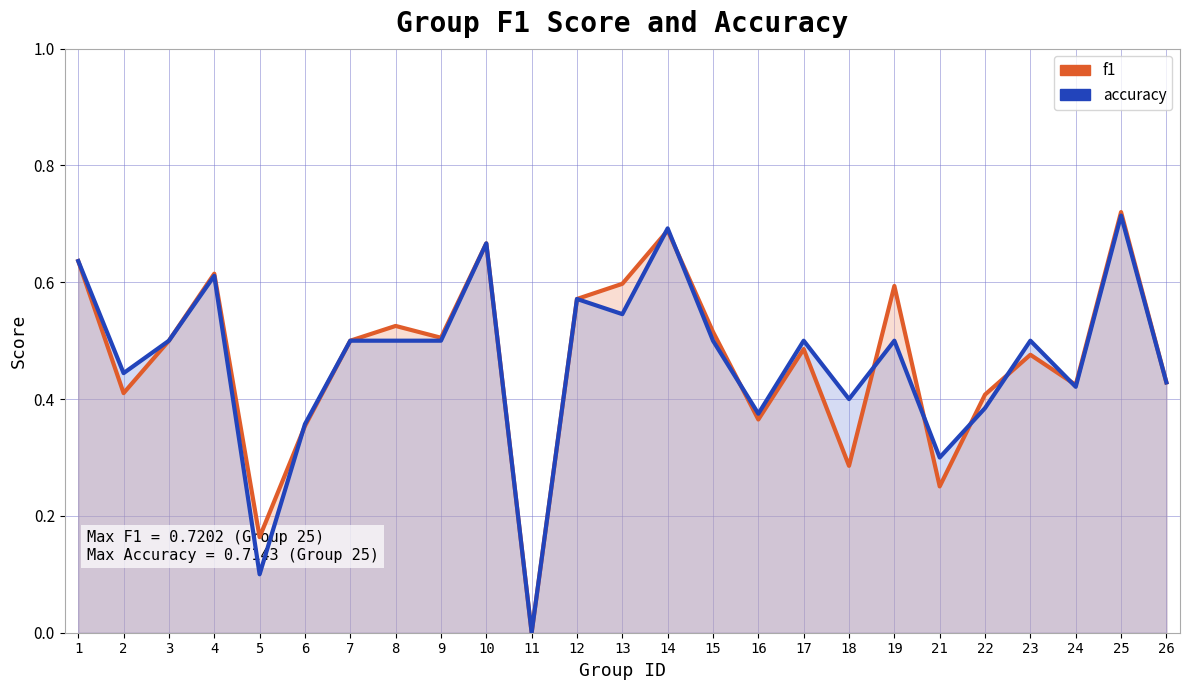

Is it true that f1 equals 0.5 at 15?

True